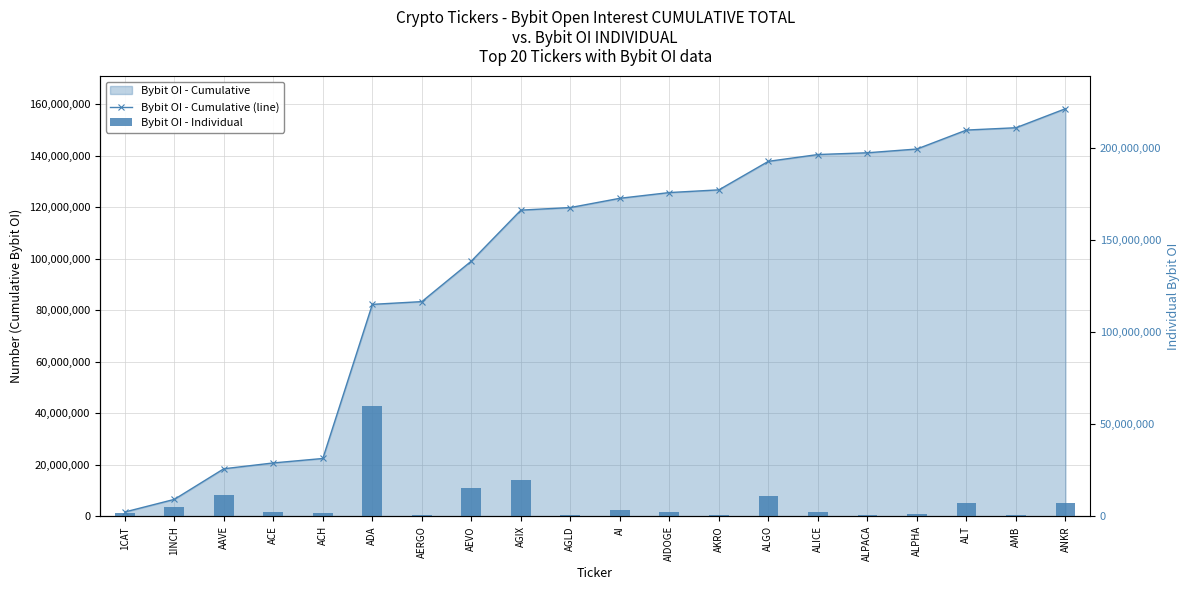

How many values in the Bybit OI - Individual series are below 2636529?

10